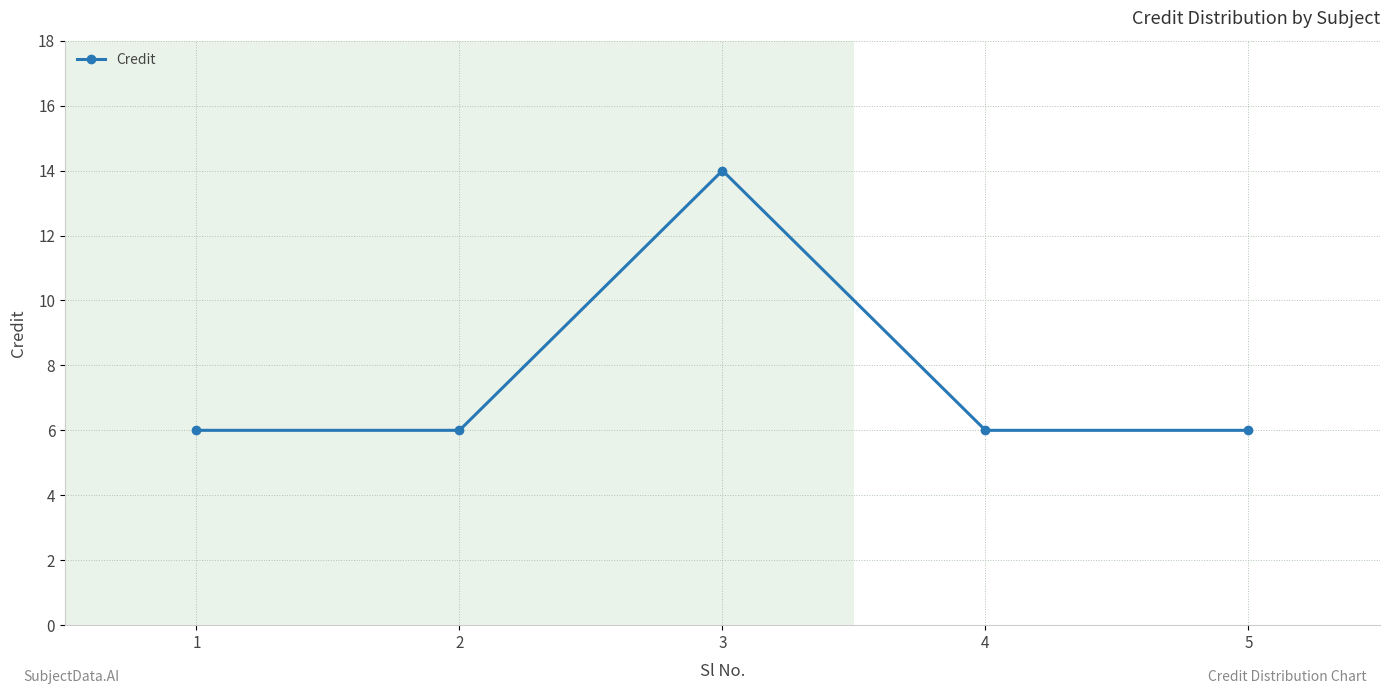

Between 5 and 3, which is larger?

3